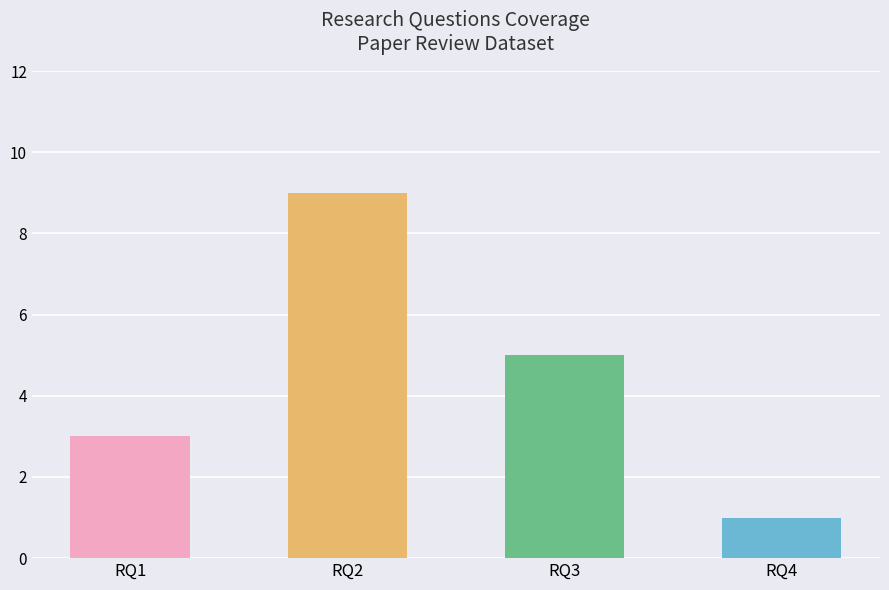

What is the average value?

4